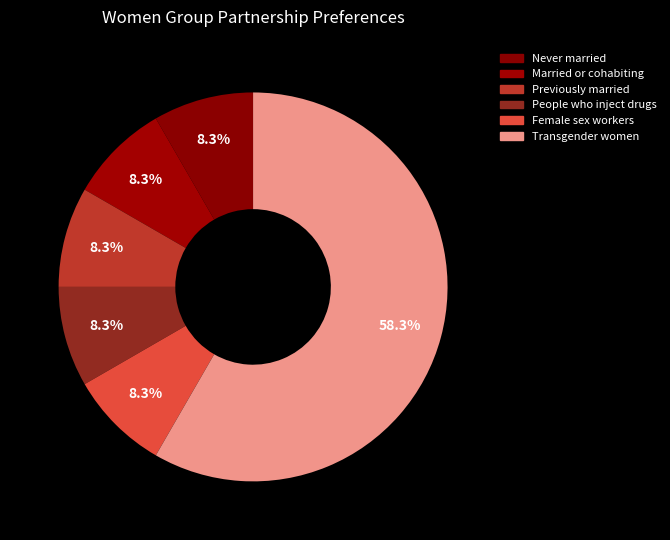

To the nearest percent, what is the average slice percentage?

17%